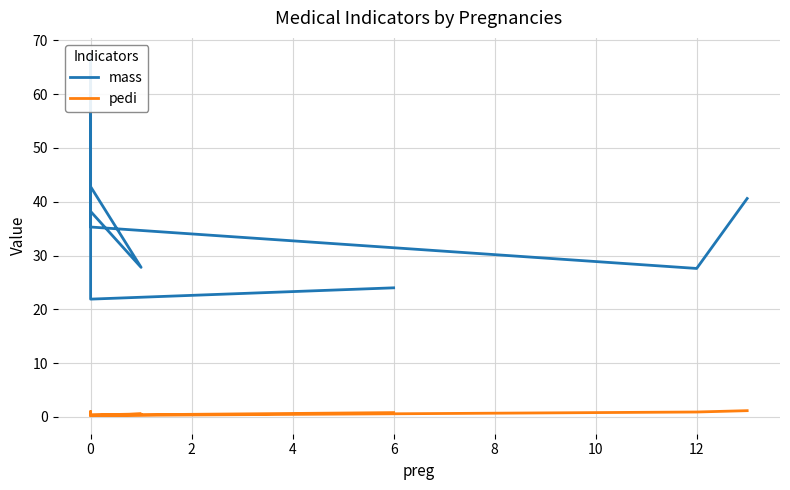

What is the maximum value shown in the chart?

67.1